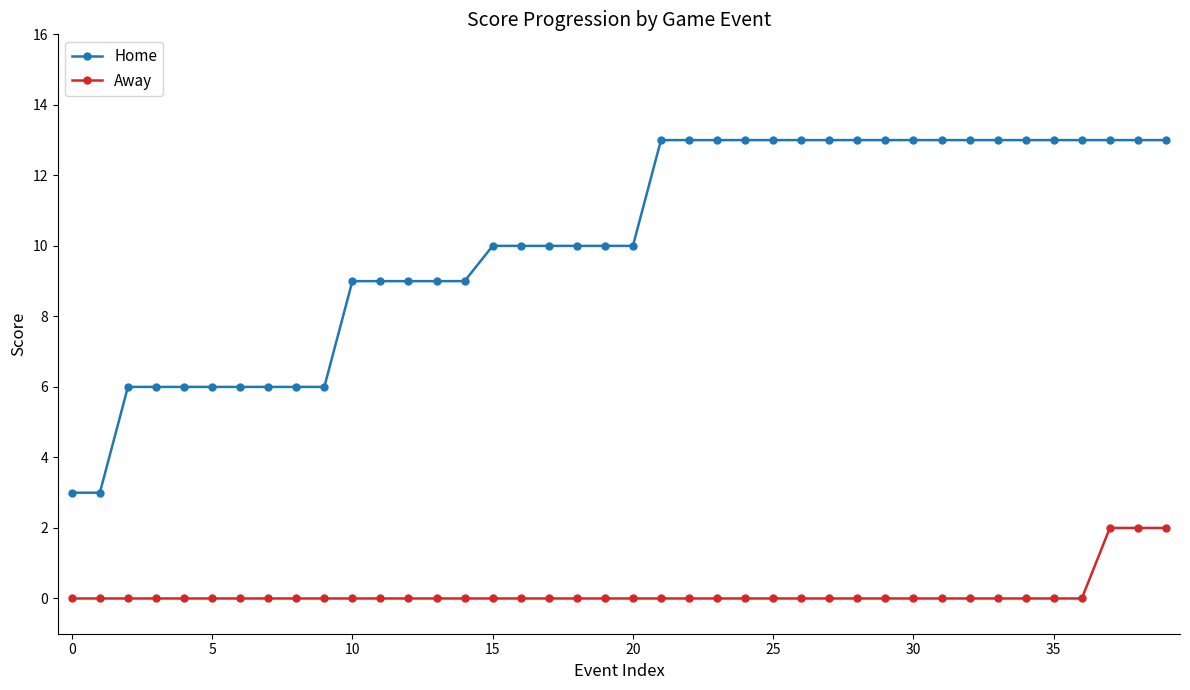

List the series in order of their peak value, highest first.

Home, Away